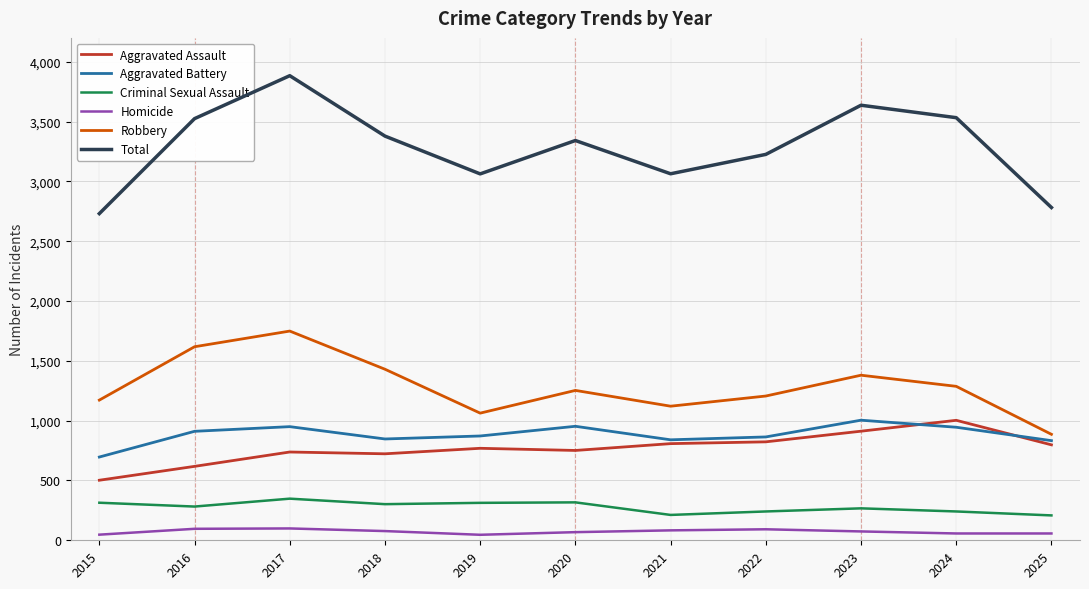

What is the average value of the Criminal Sexual Assault series?

277